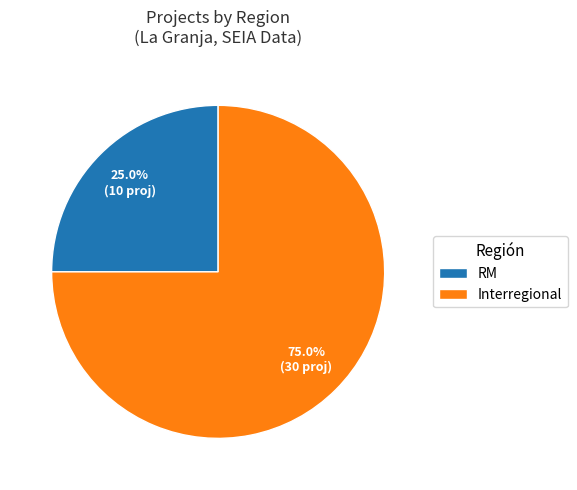

To the nearest percent, what is the average slice percentage?

50%